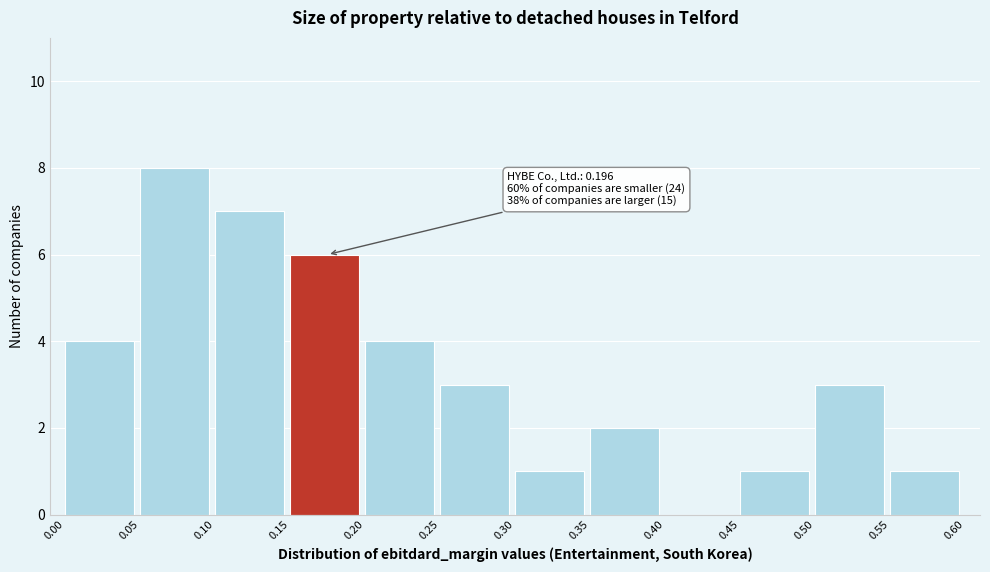

Which range on the x-axis has the tallest bar?

0.05 to 0.10